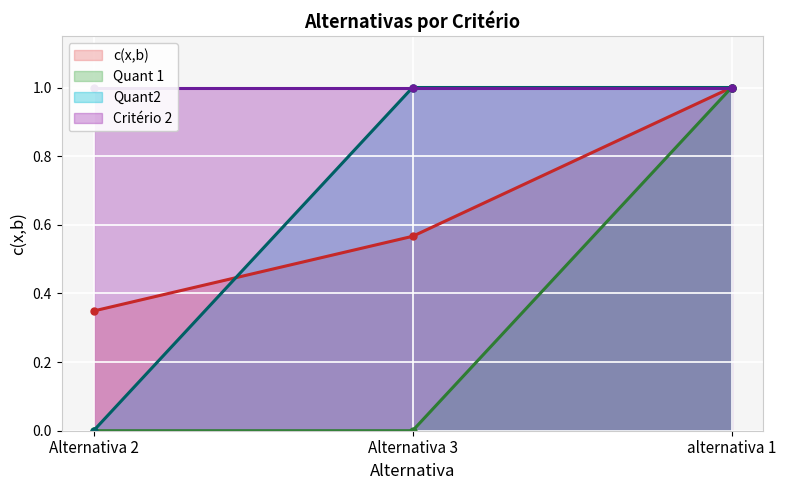

Which series changed the most between Alternativa 2 and Alternativa 3?

Quant2